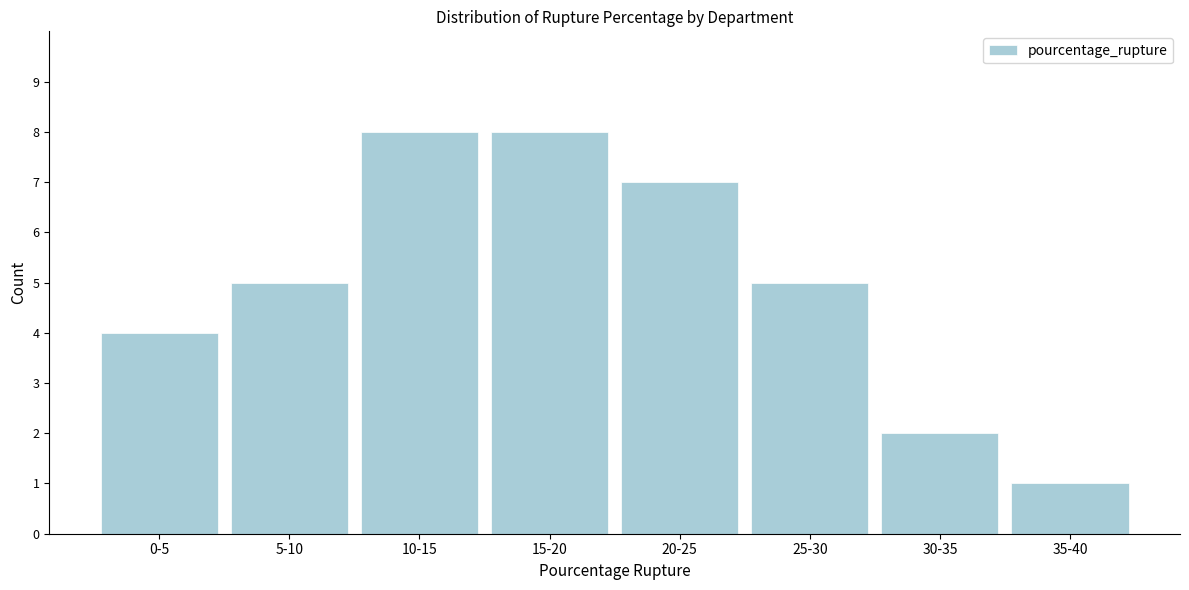

Reading left to right, transcribe all the data shown in this chart.

0-5=4	5-10=5	10-15=8	15-20=8	20-25=7	25-30=5	30-35=2	35-40=1